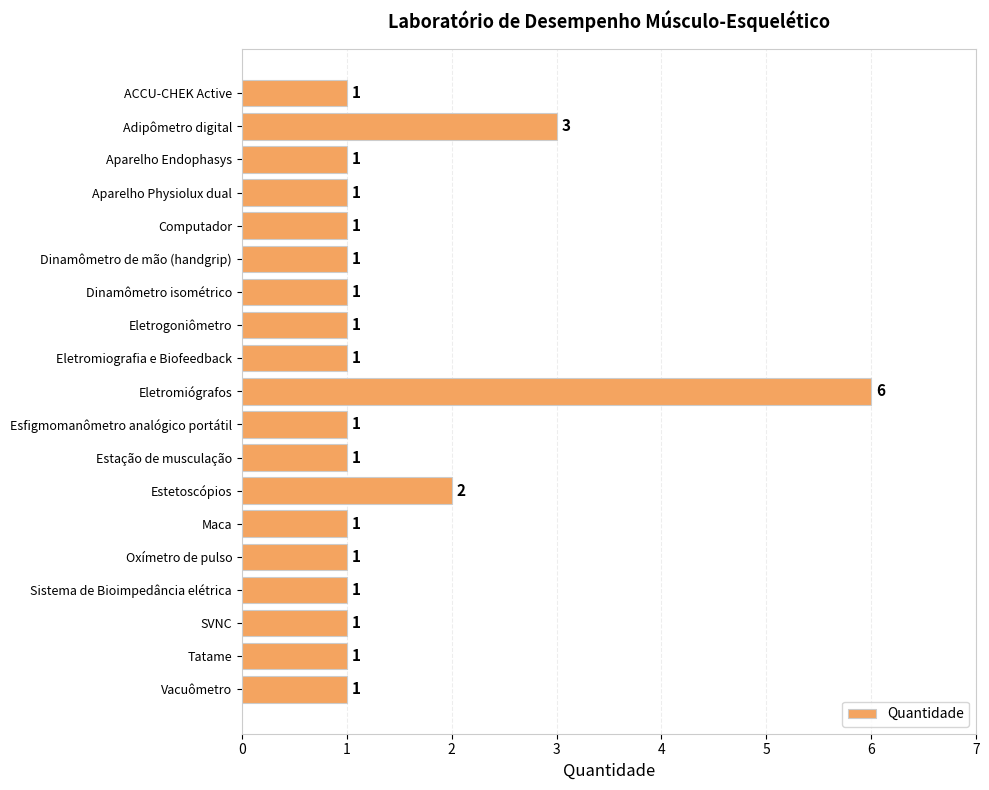

At which label is the value closest to 3?

Adipômetro digital